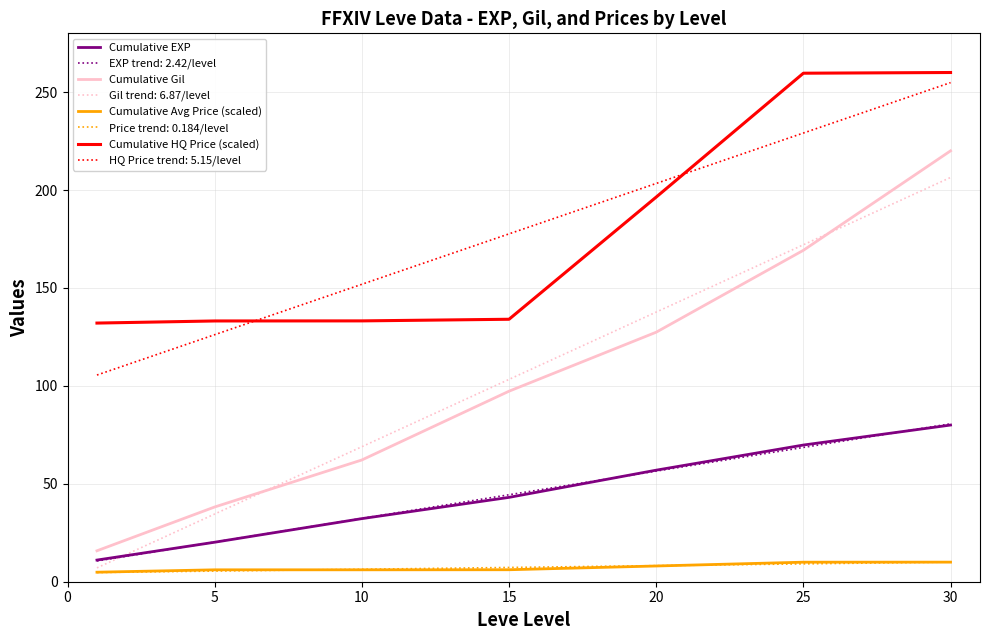

What is the average value of the Cumulative HQ Price (scaled) series?

178.3